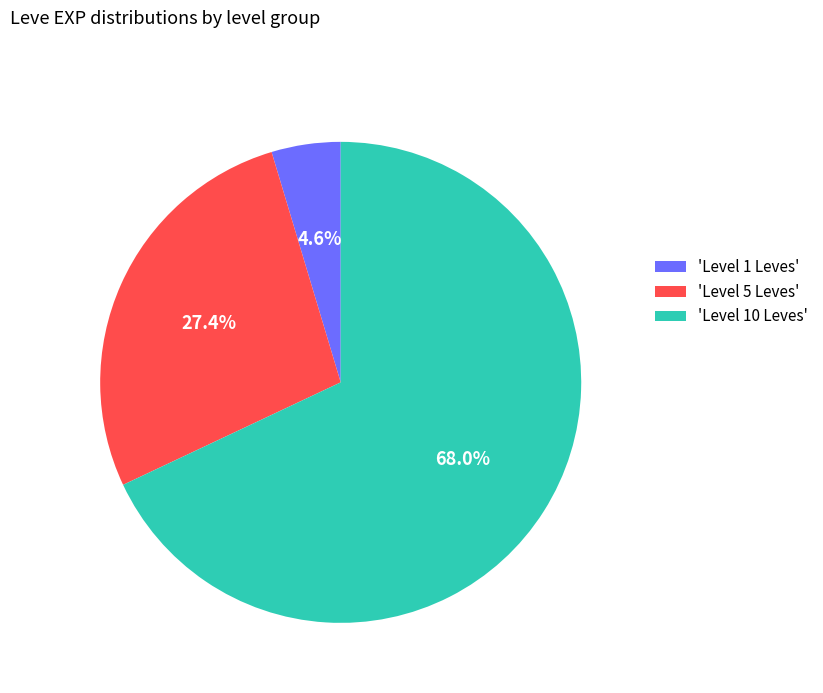

Does 'Level 10 Leves' represent more than half of the total?

Yes